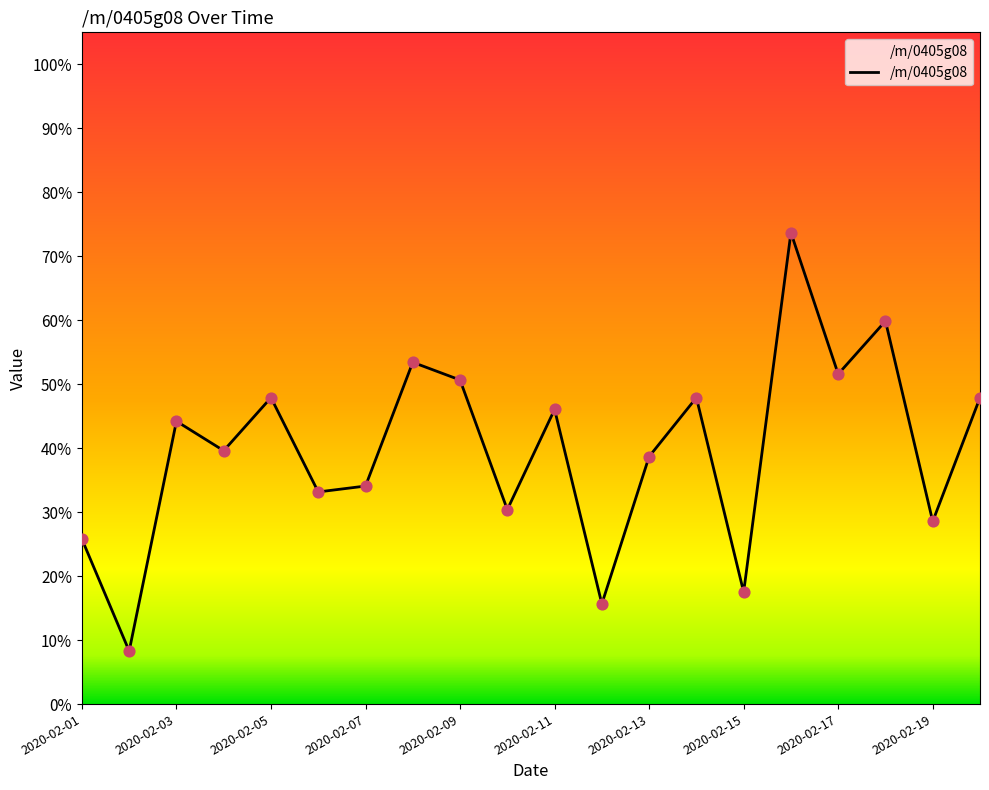

What is the greatest value displayed?

73.7